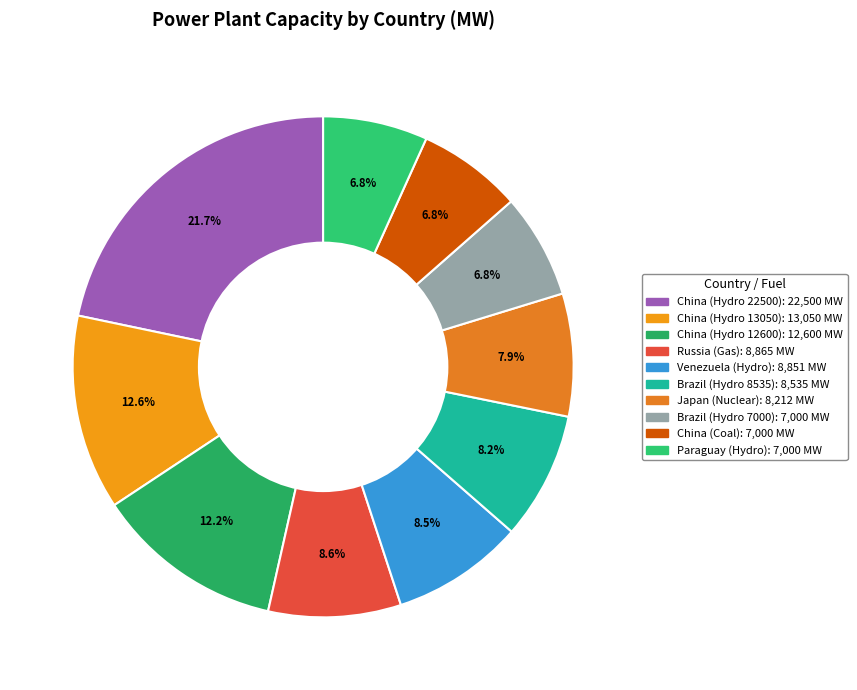

Do Brazil (Hydro 8535) and Venezuela (Hydro) together represent more than half of the pie?

No